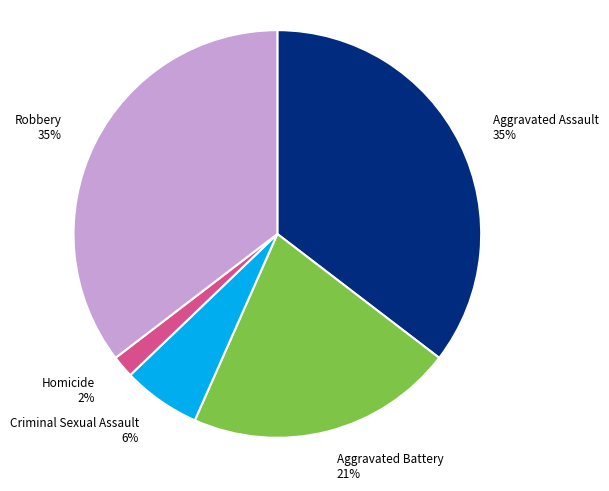

Which slice is the smallest?

Homicide